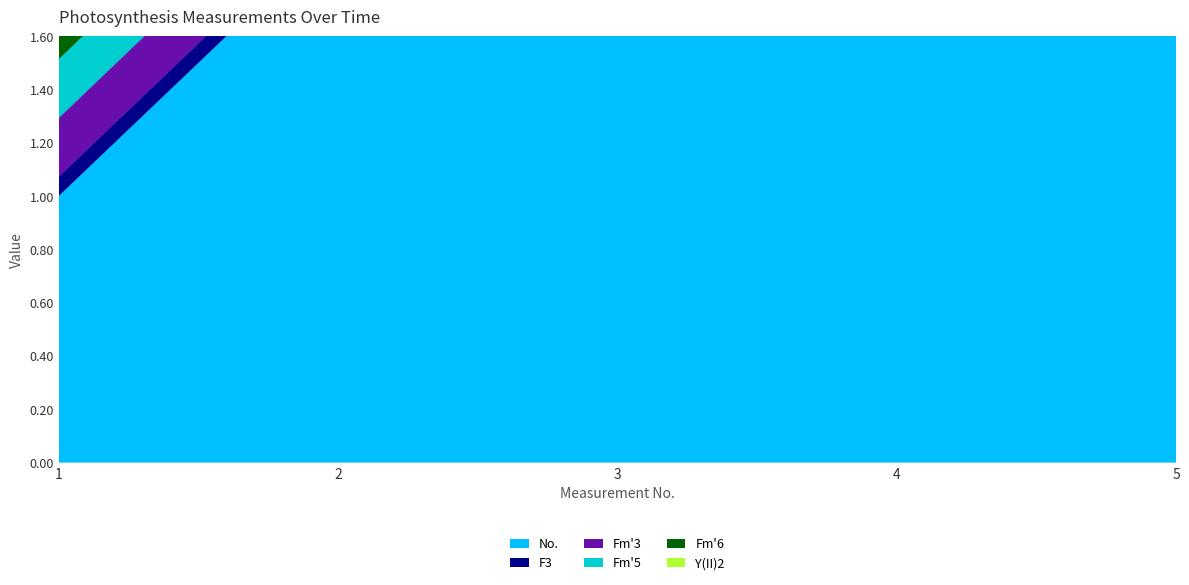

How many categories are shown in the chart?

5